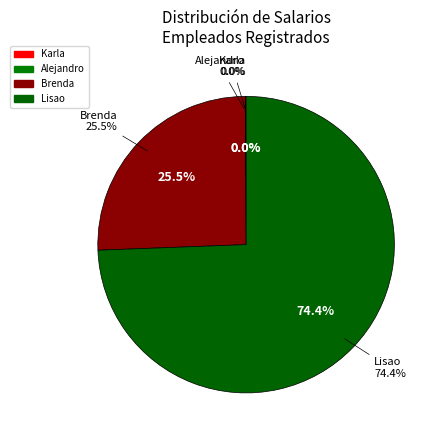

Which category has the biggest portion of the pie?

Lisao